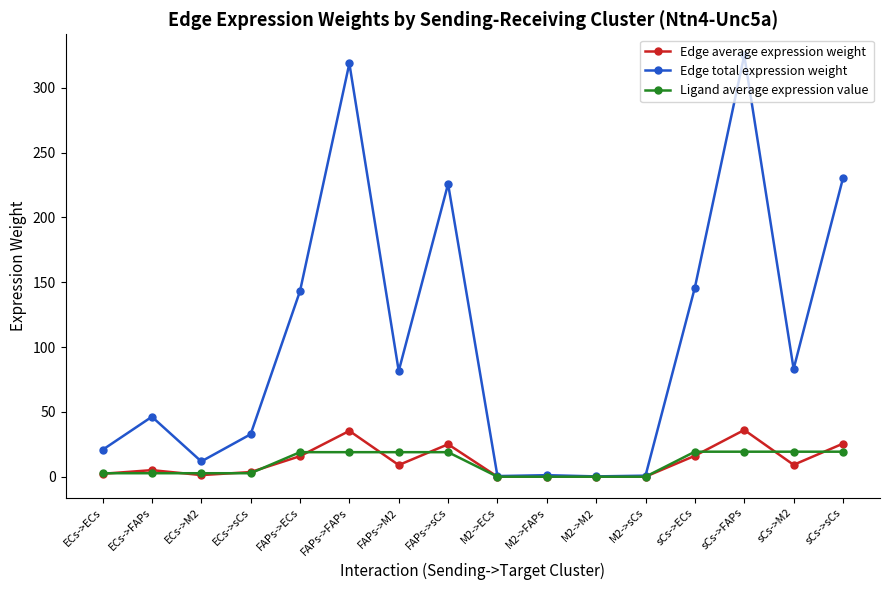

What value does the Edge average expression weight series have at sCs->sCs?

25.6